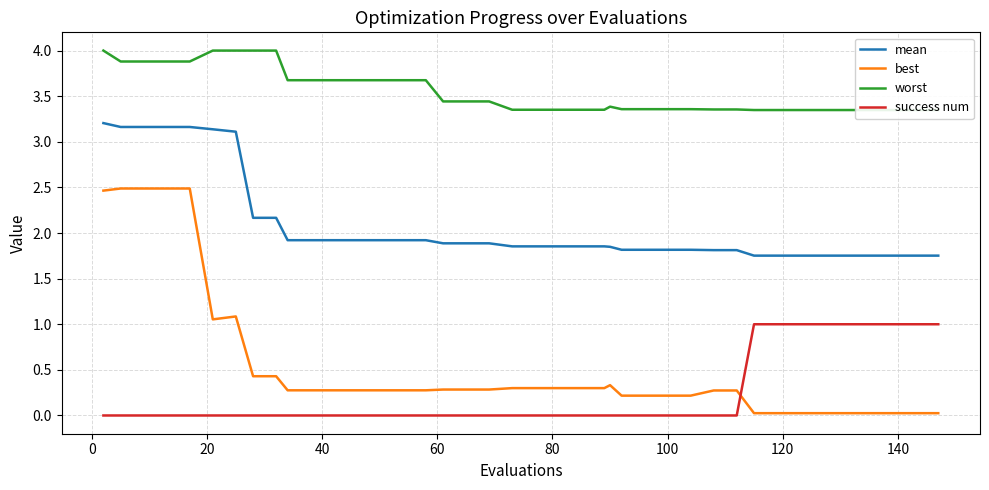

How many times do best and success num cross each other?

1